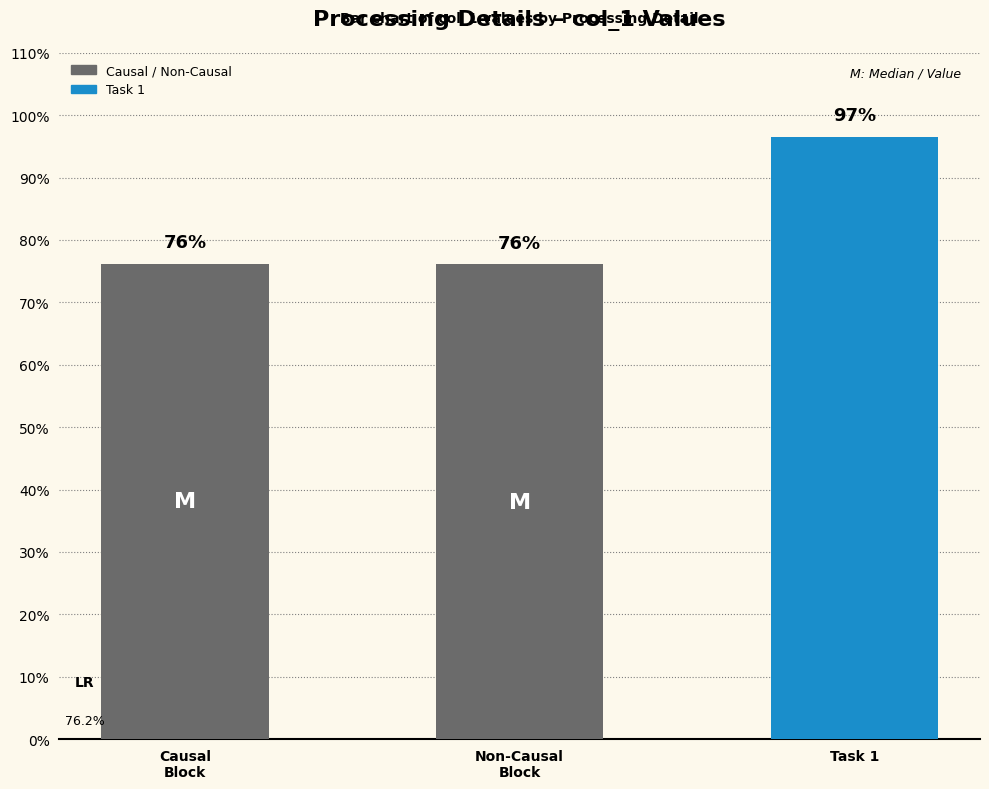

Does the chart contain any negative values?

No